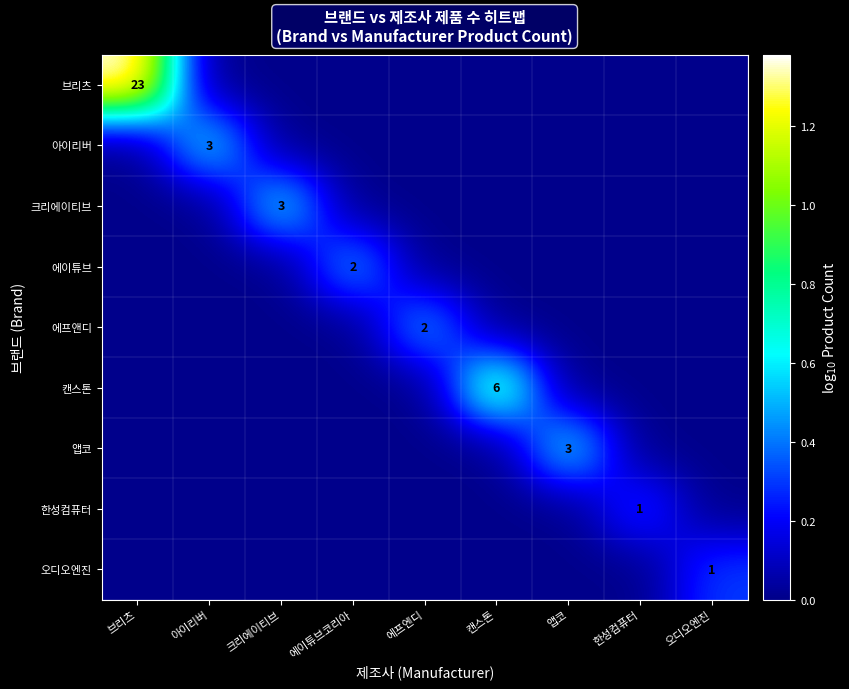

Is it true that 캔스톤 equals 6 at 캔스톤?

True